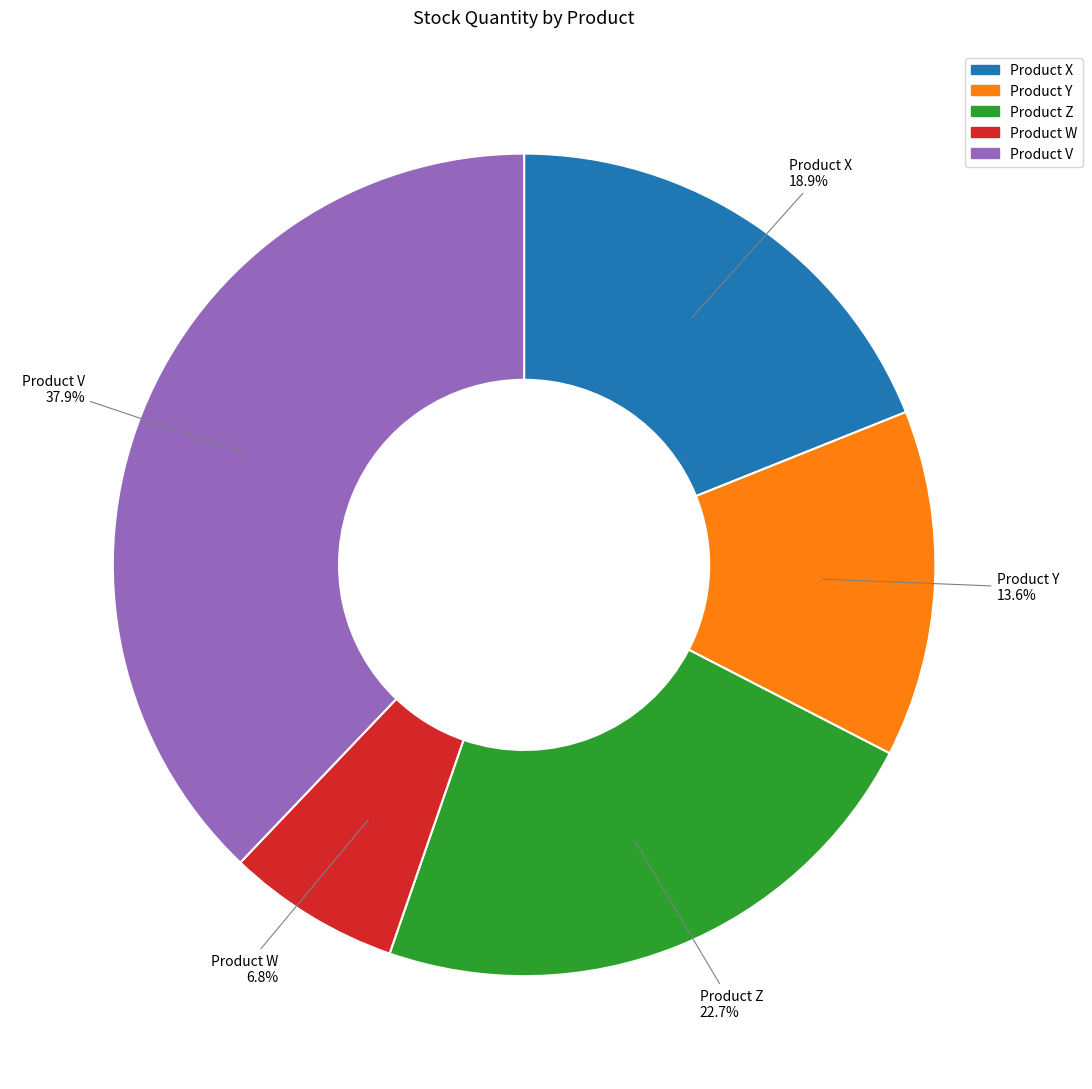

How many segments does this pie chart have?

5